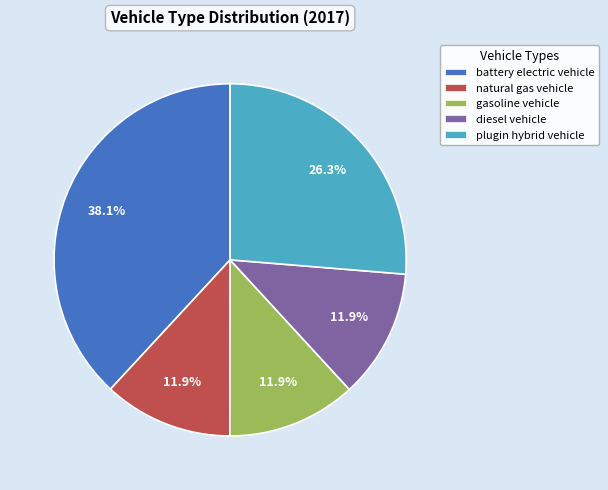

What percentage do natural gas vehicle and plugin hybrid vehicle together represent?

38.2%